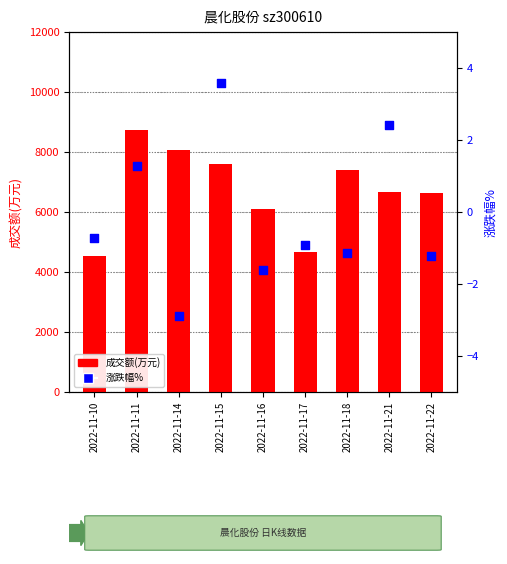

At which category is the sum across all series the highest?

2022-11-11